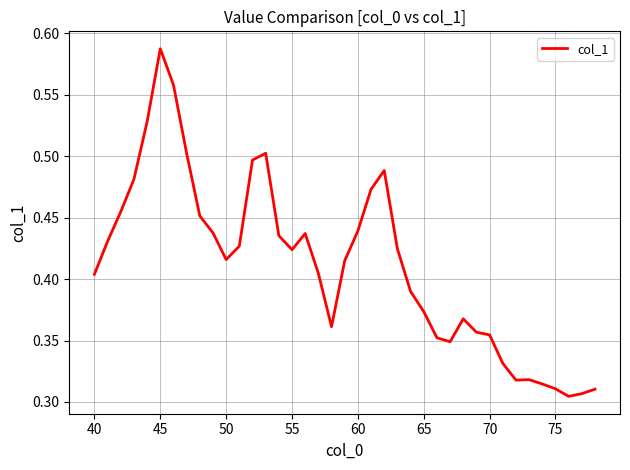

How many interior local peaks (higher than both neighbors) does the data have?

6